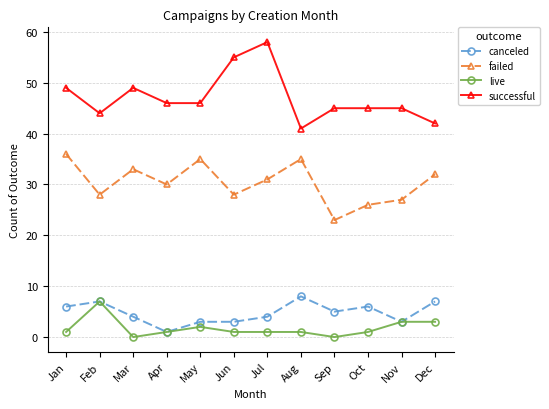

Count the number of categories in the chart.

12